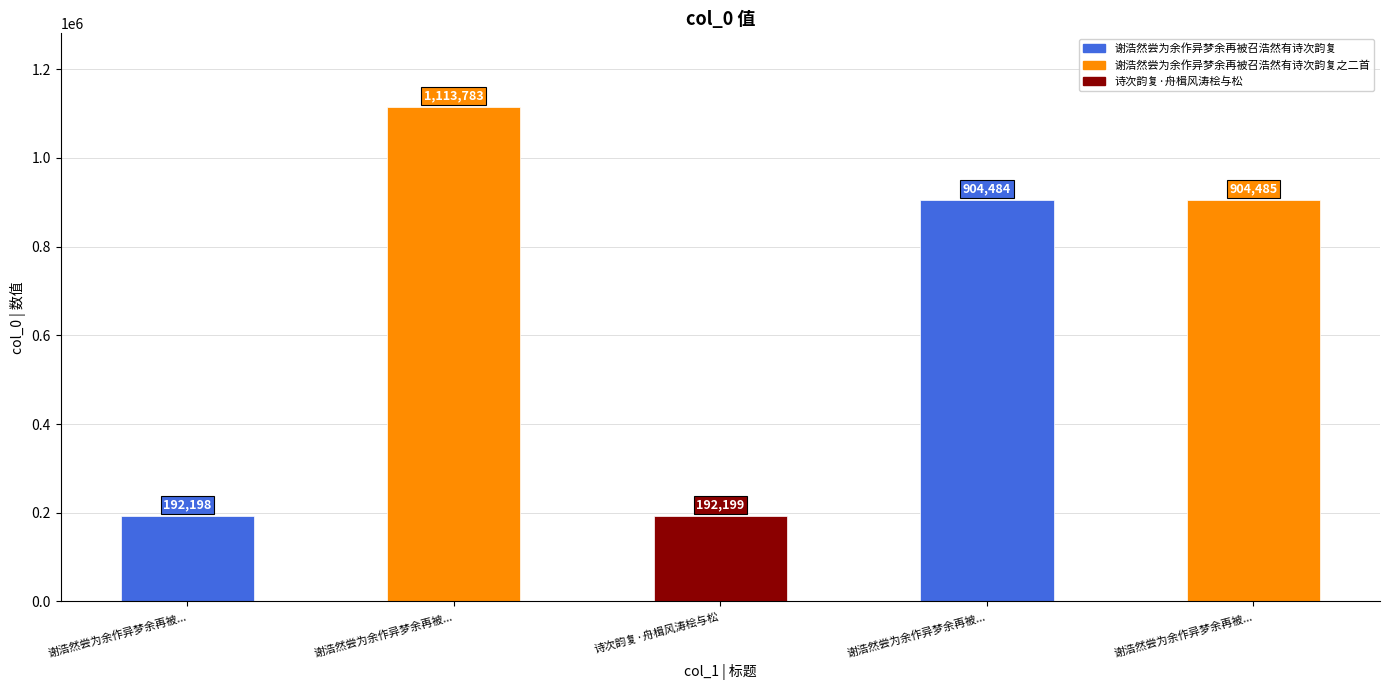

What is the greatest value displayed?

1113783